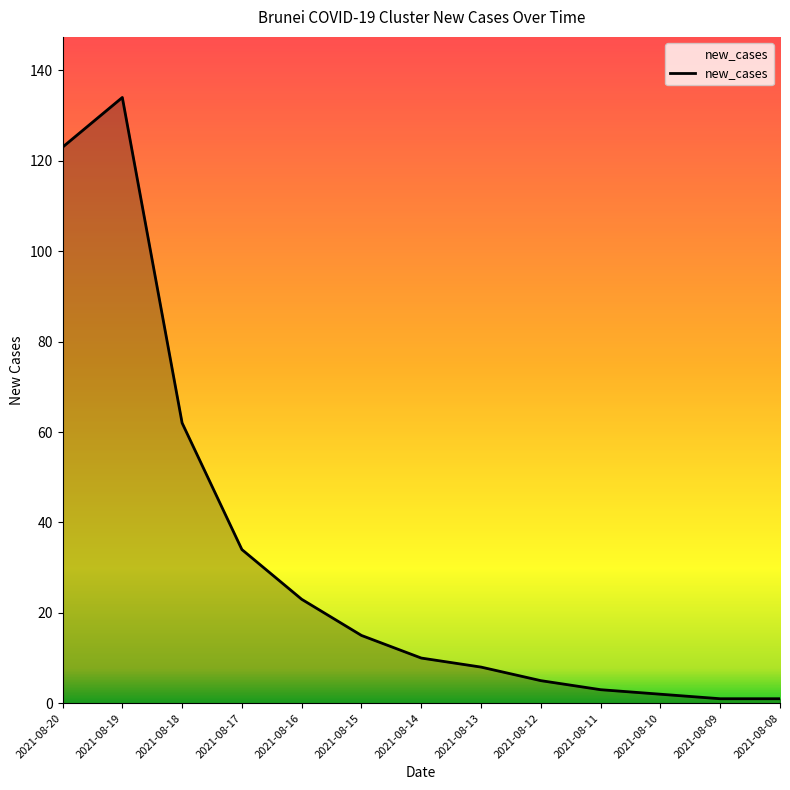

What is the sum of the values at 2021-08-17 and 2021-08-14?

44